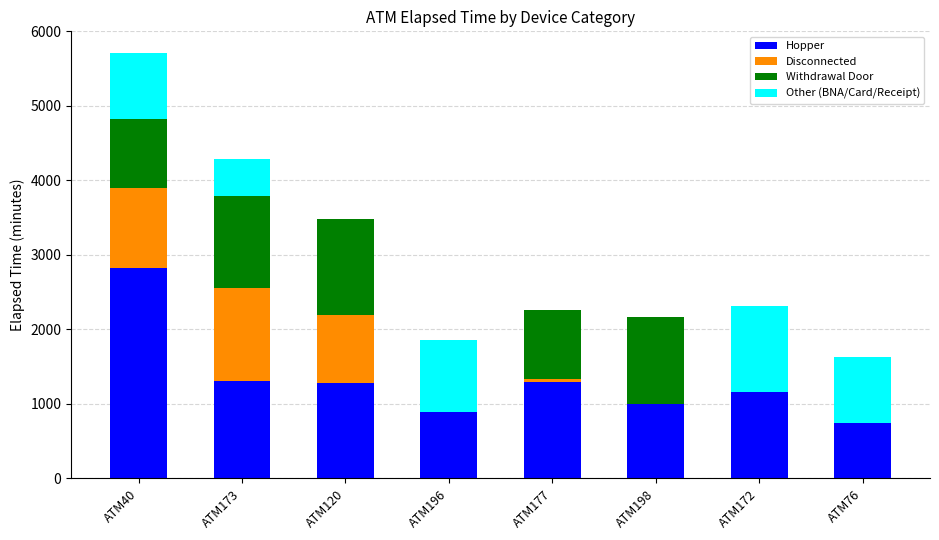

Does the chart contain stacked bars?

Yes